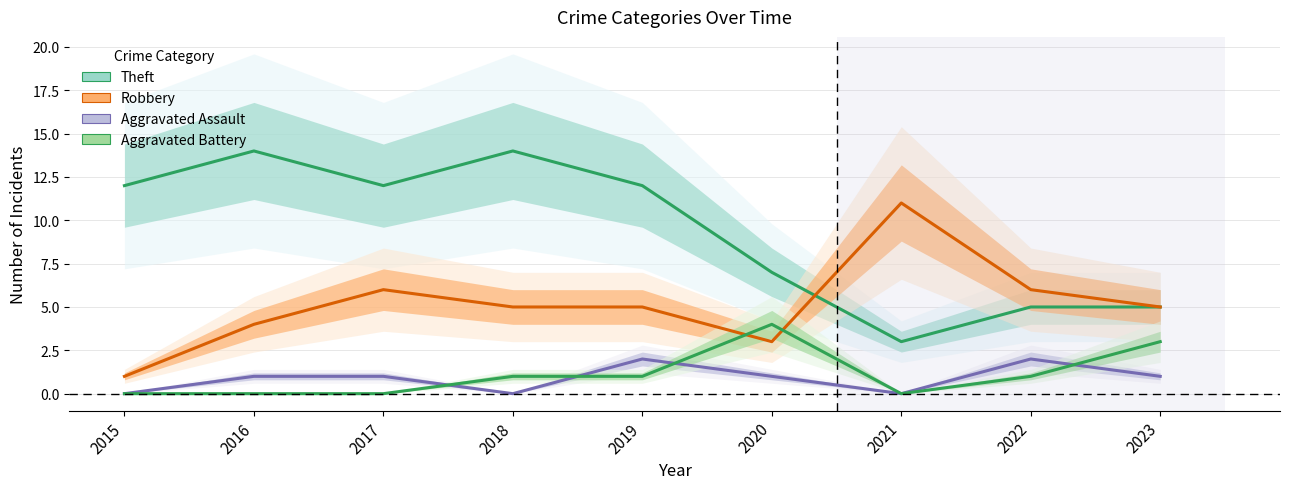

What is the difference between the Theft values at 2022 and 2021?

2